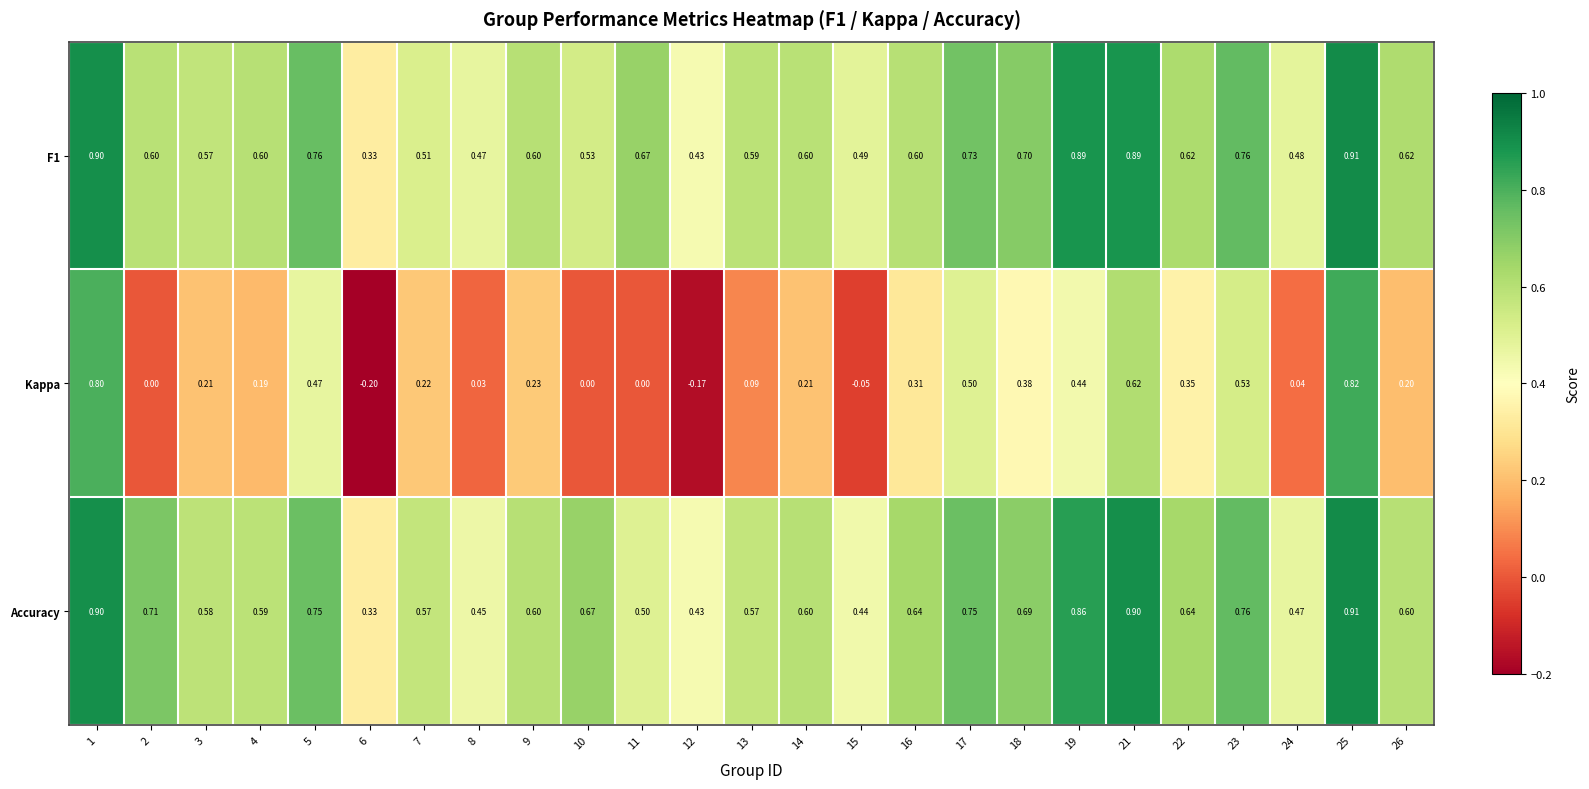

Which series changed the most between 19 and 22?

F1